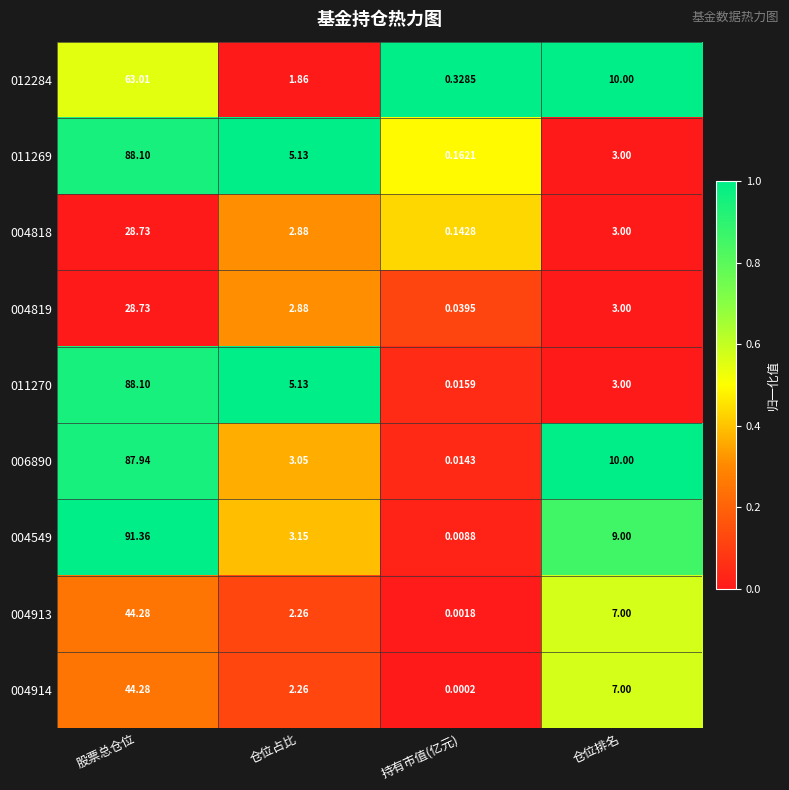

List the labels in order of 004819 value, smallest first.

持有市值(亿元), 仓位占比, 仓位排名, 股票总仓位